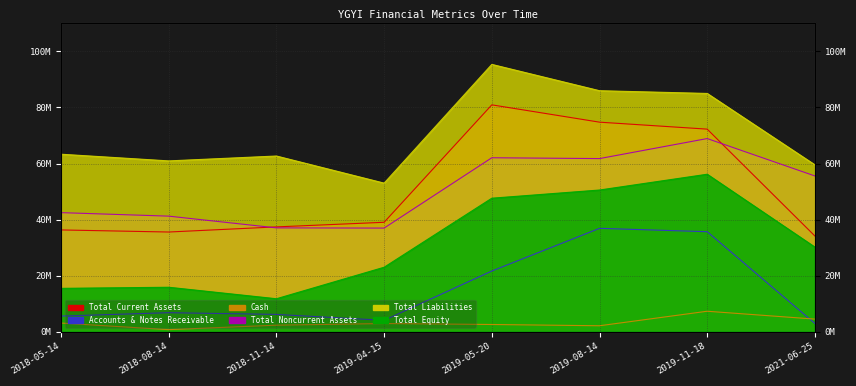

How many interior local valleys does the Total Equity series have?

1